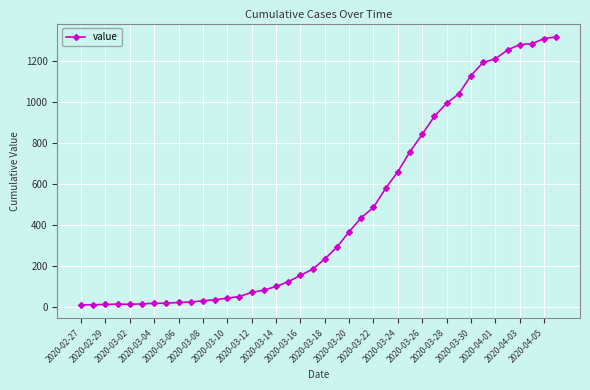

Does the chart have visible grid lines?

Yes